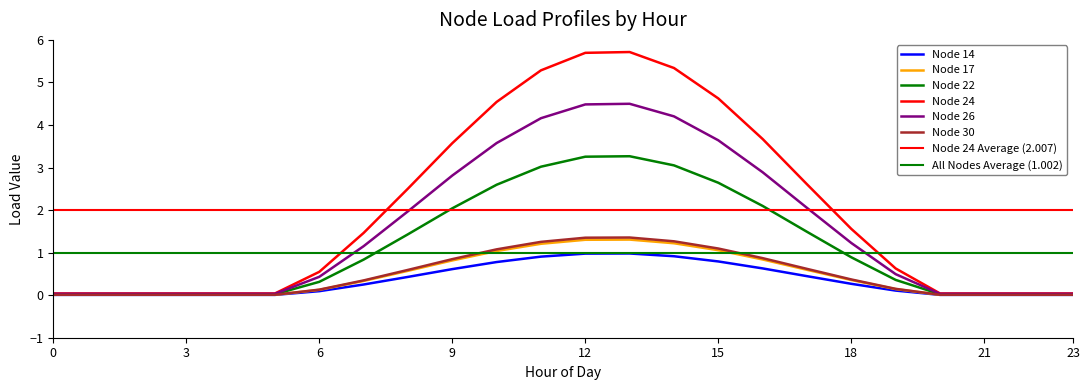

What is the difference between the second highest and minimum values in the Node 22 series?

1.3